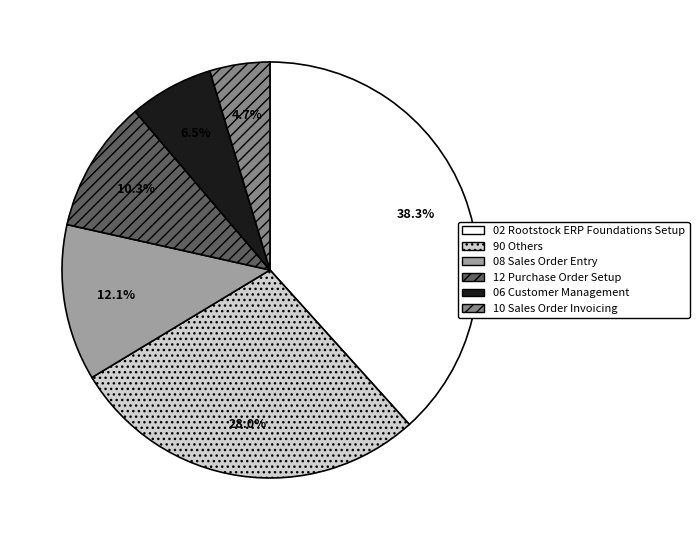

What portion of the pie excludes 12 Purchase Order Setup?

89.7%